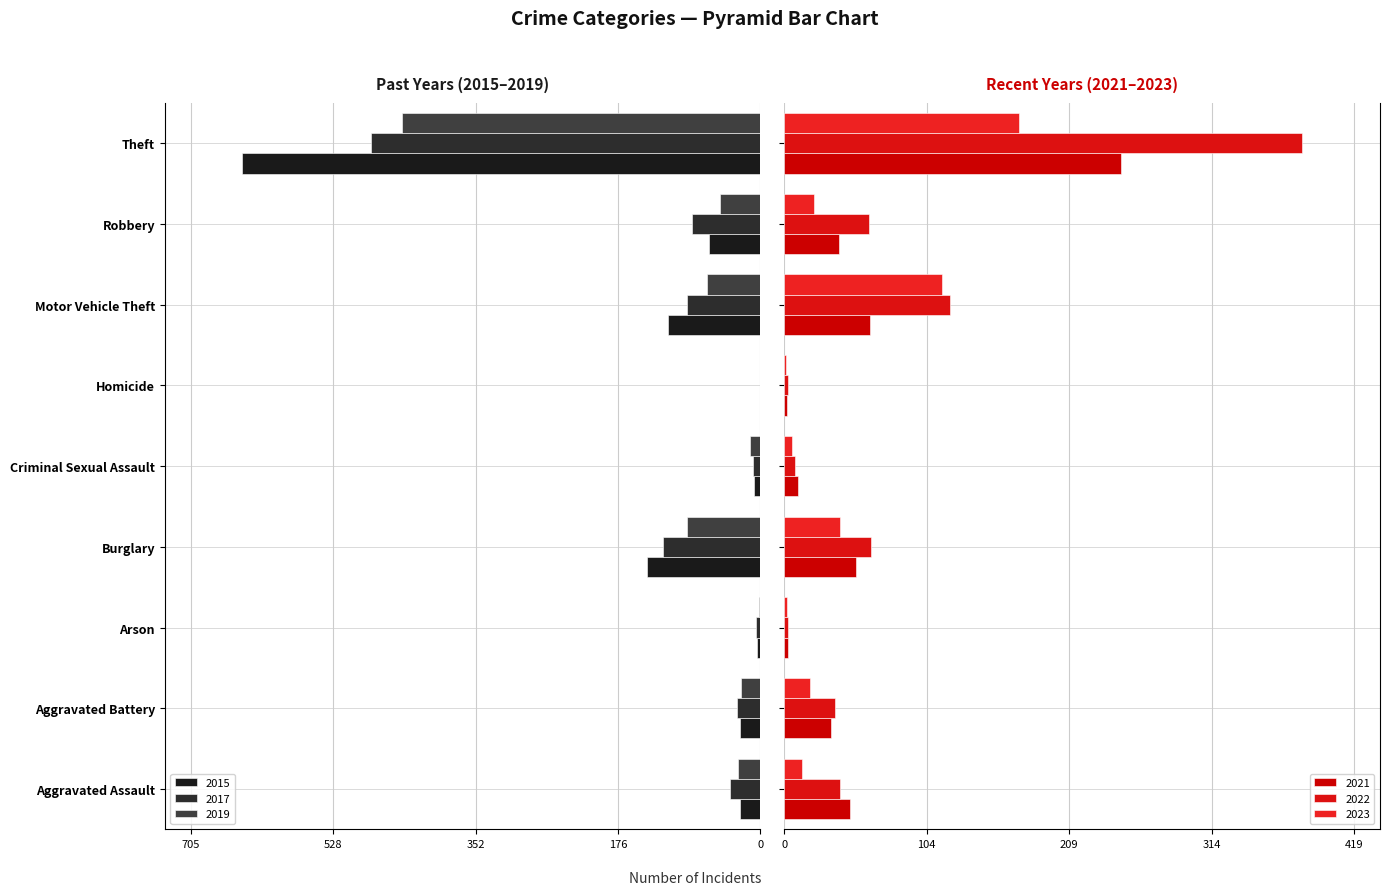

Which series has the largest total across all categories?

2022